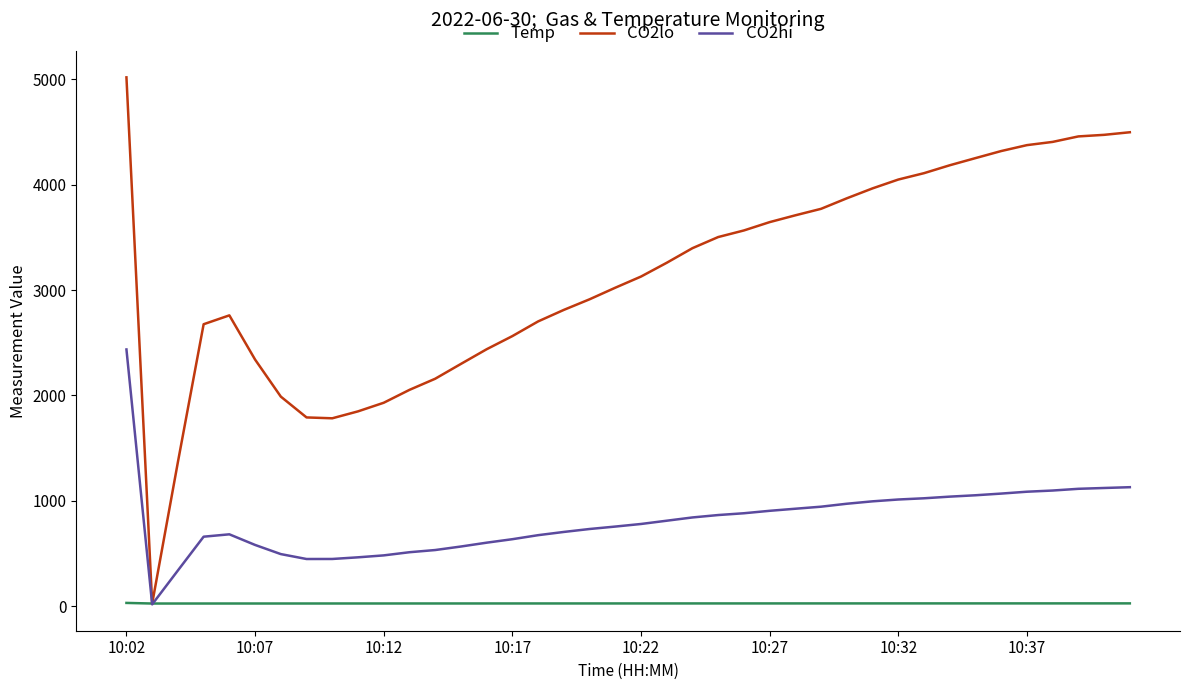

Rank the series by their average value, from highest to lowest.

CO2lo, CO2hi, Temp